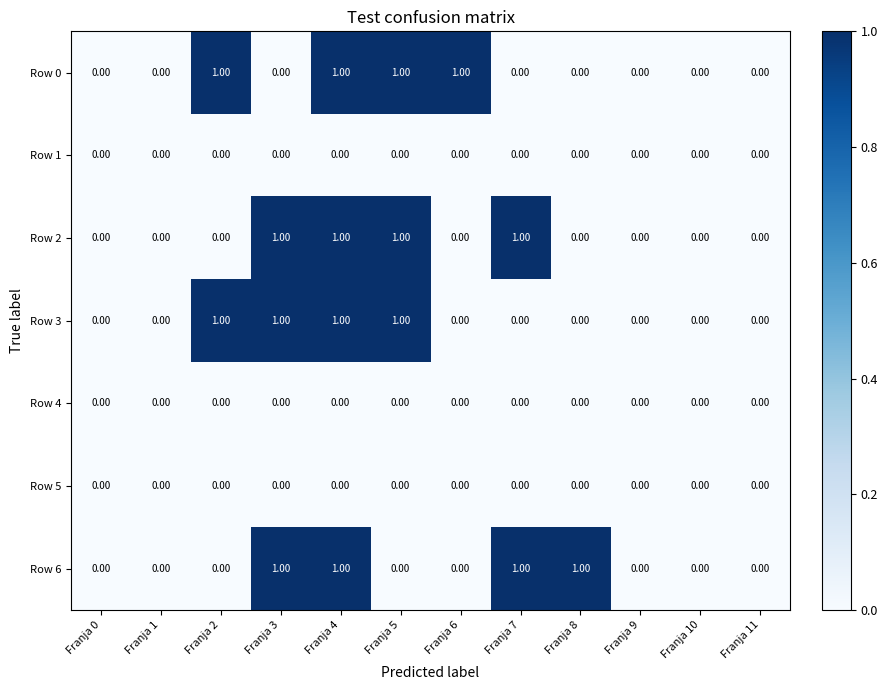

What is the total value across all series at Franja 4?

4